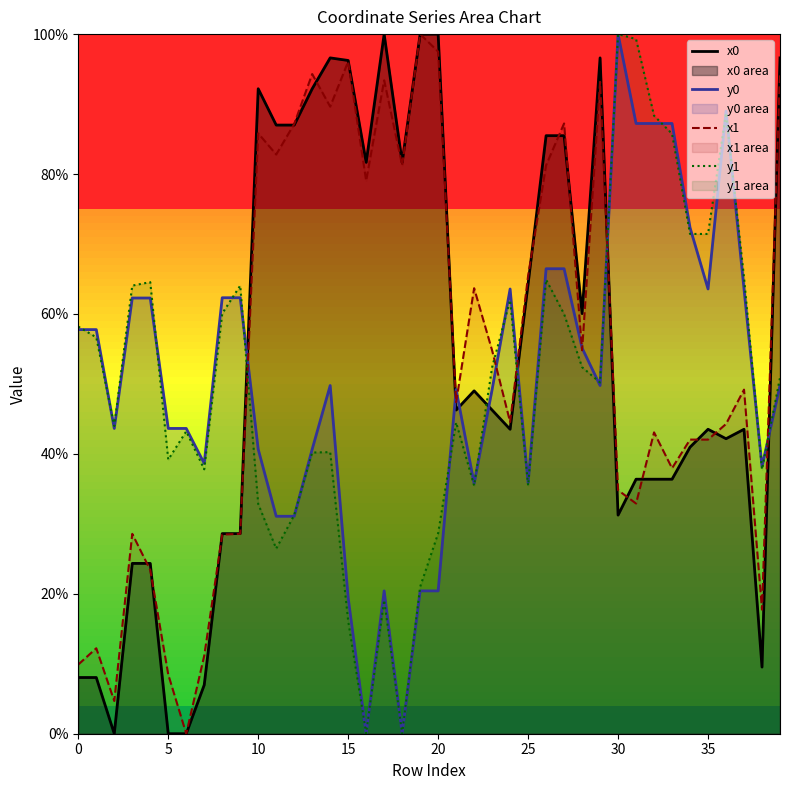

In y0, how many points are lower than both neighbors (excluding endpoints)?

9